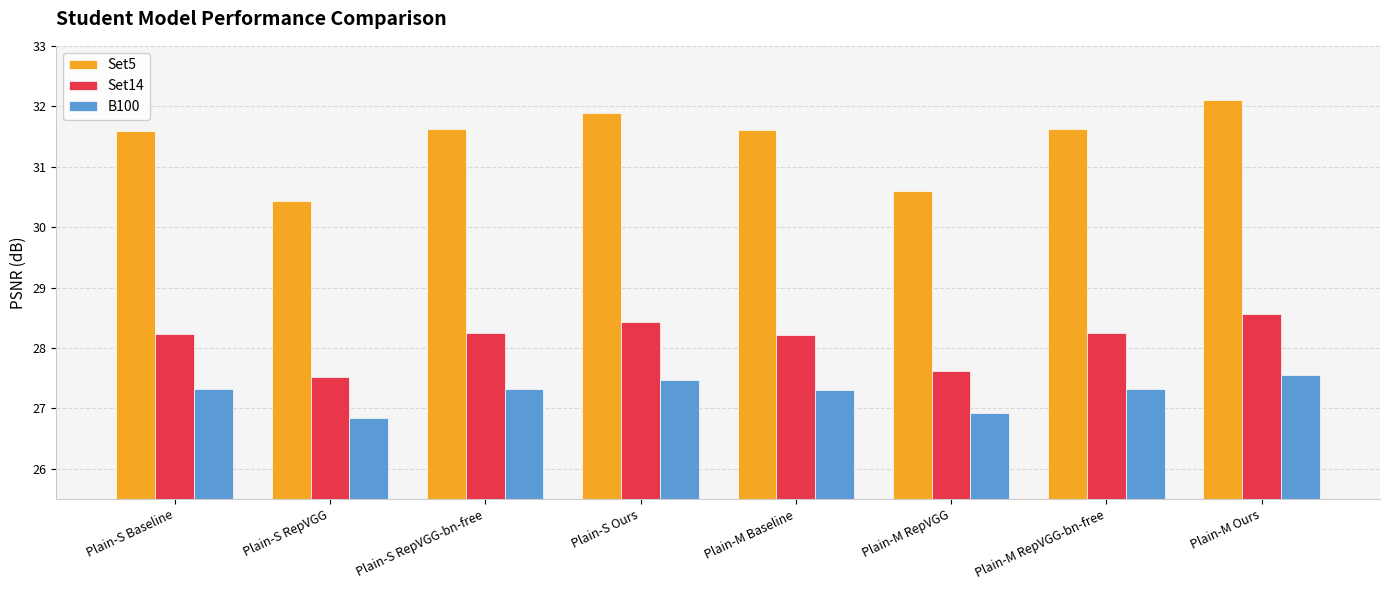

How many groups of bars are there?

8